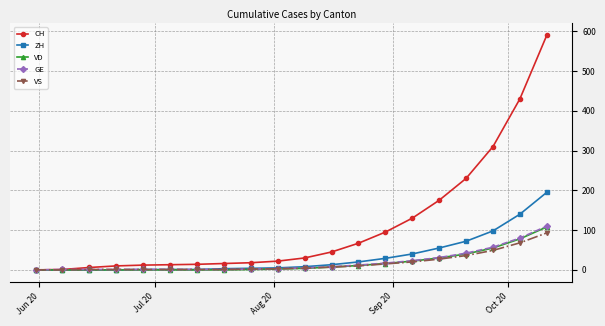

How many distinct data groups are displayed?

5